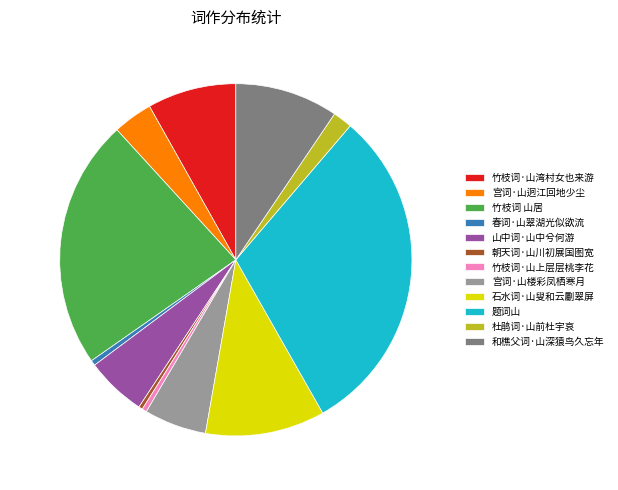

Which slice is the largest?

题词山